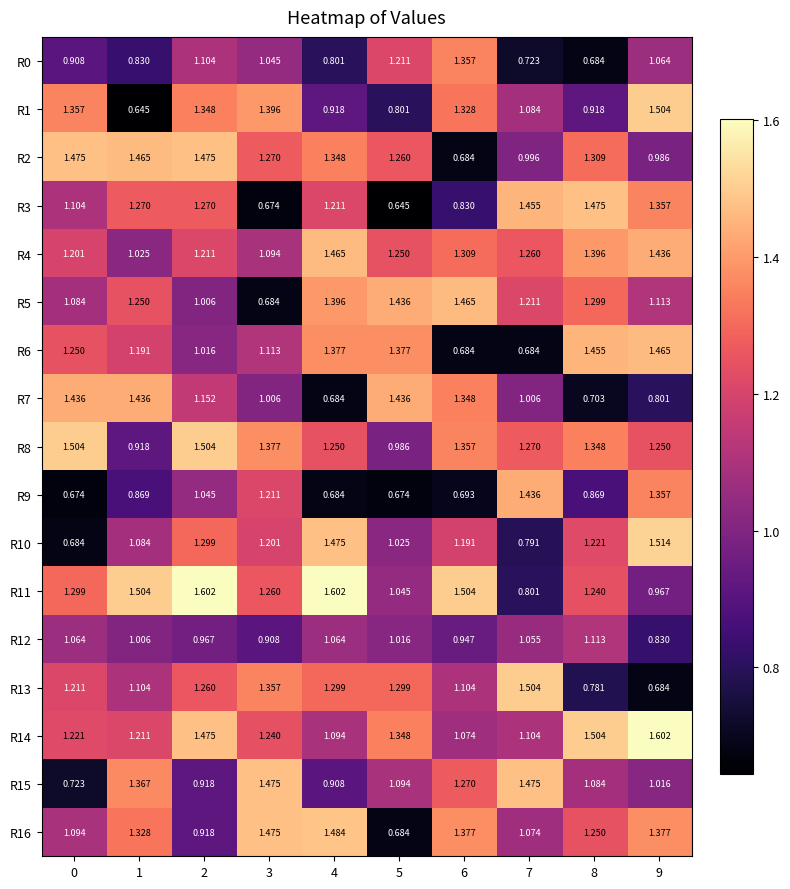

Is the value of R12 at 9 greater than the value of R14 at 0?

No